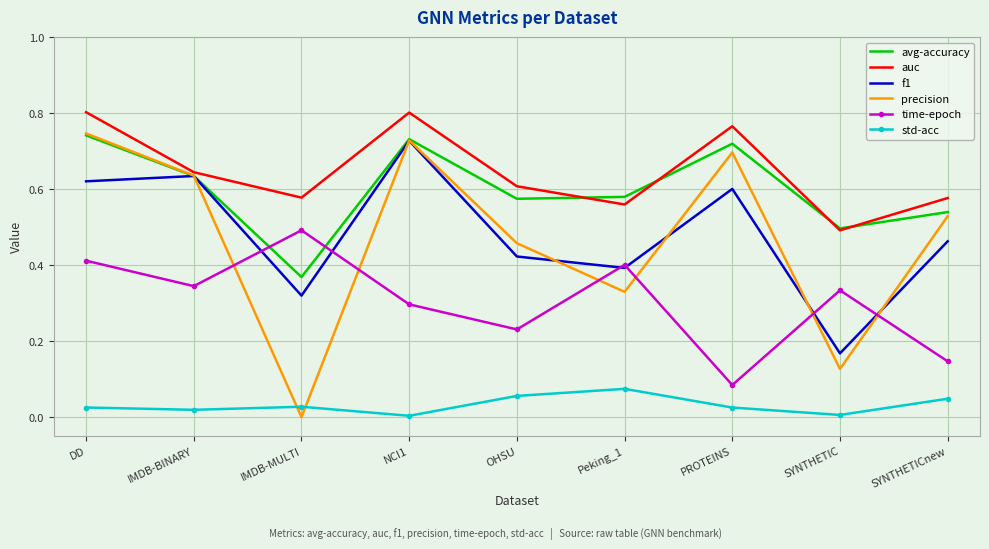

Where is f1 nearest to the value 0?

SYNTHETIC